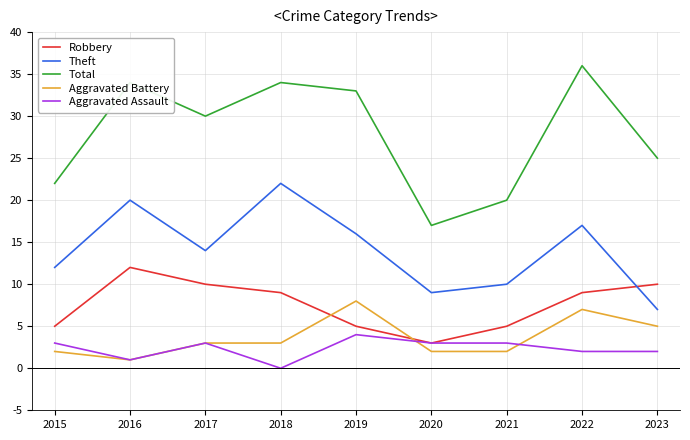

What is the spread (max minus min) of values at 2021?

18